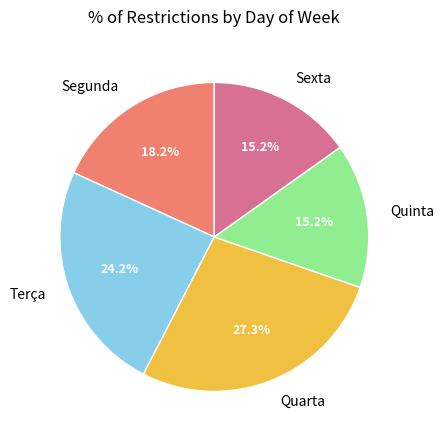

Is there a majority slice in this chart?

No